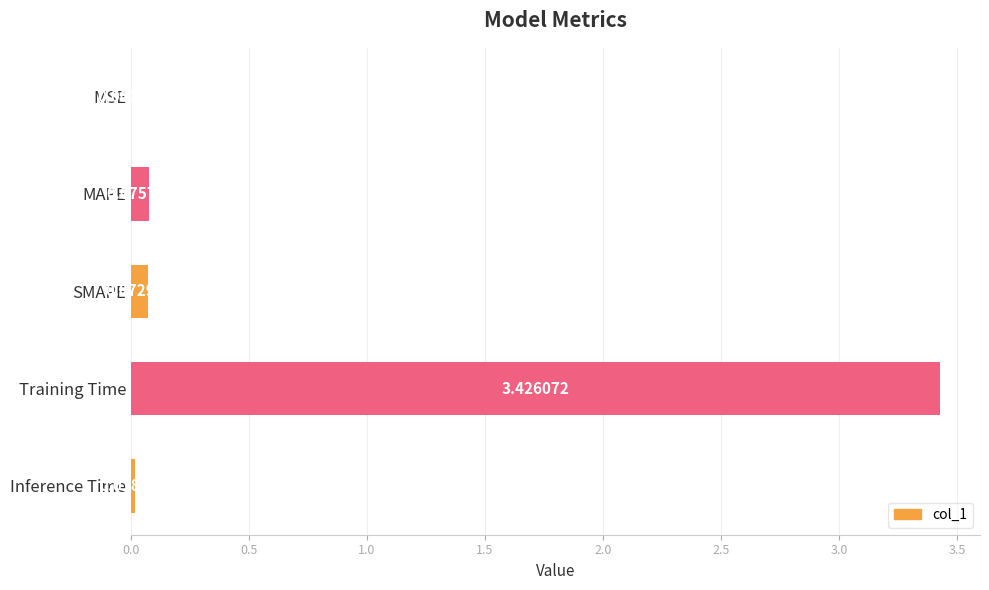

What is the sum of all values?

3.6